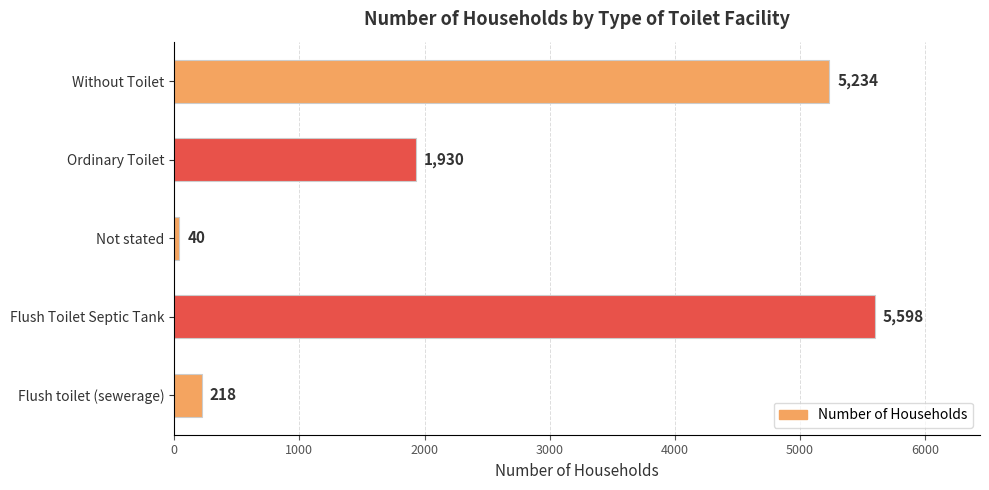

Reading bottom to top, transcribe all the data shown in this chart.

Flush toilet (sewerage)=218	Flush Toilet Septic Tank=5598	Not stated=40	Ordinary Toilet=1930	Without Toilet=5234